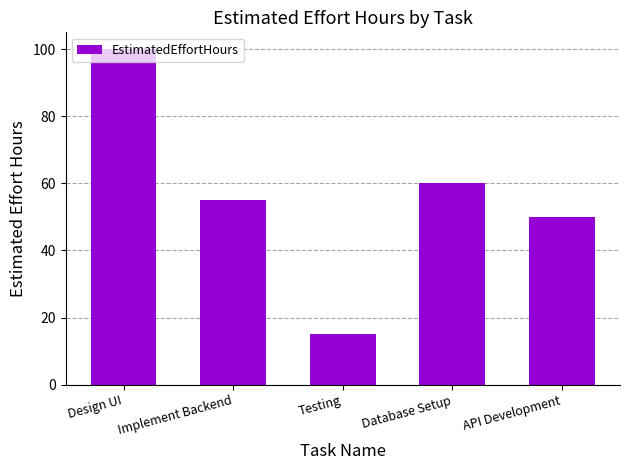

True or false: the data shows 28 at Implement Backend.

False